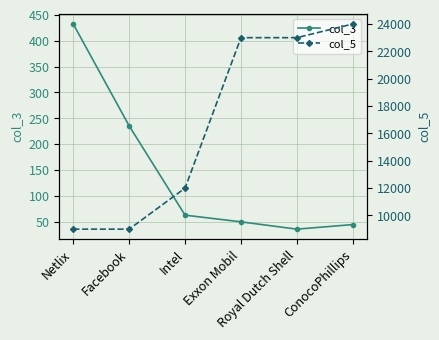

Is the value of col_3 at Intel greater than the value of col_5 at Royal Dutch Shell?

No